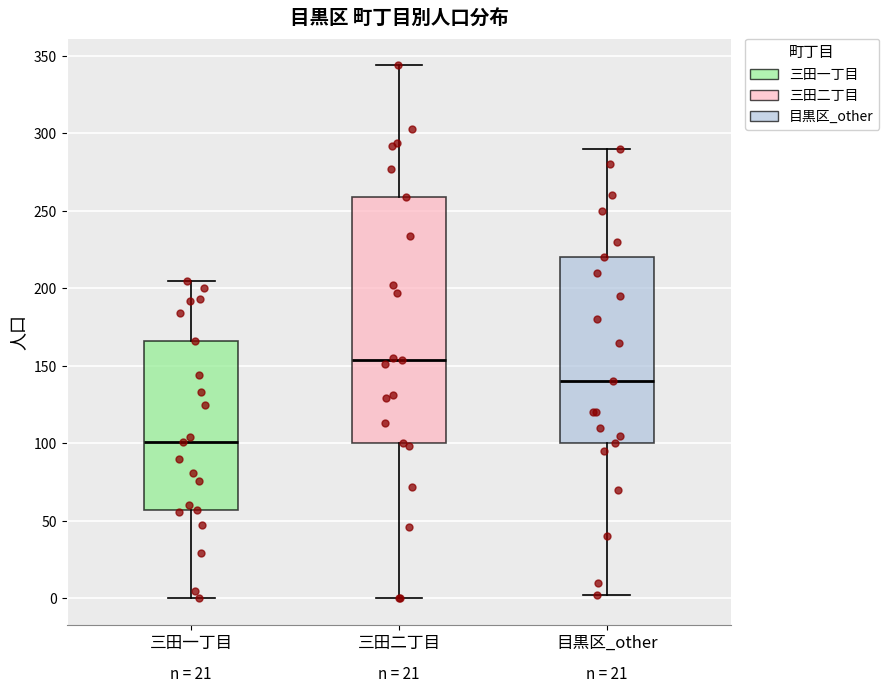

Reading left to right, read every box against the y-axis: the position of its median line, the range the box covers, and the ends of its whiskers. The values are not printed on the chart, so give them approximately, as read against the axis.

三田一丁目: median 100, box 55 to 165, whiskers 0 to 205
三田二丁目: median 155, box 100 to 260, whiskers 0 to 345
目黒区_other: median 140, box 100 to 220, whiskers 0 to 290